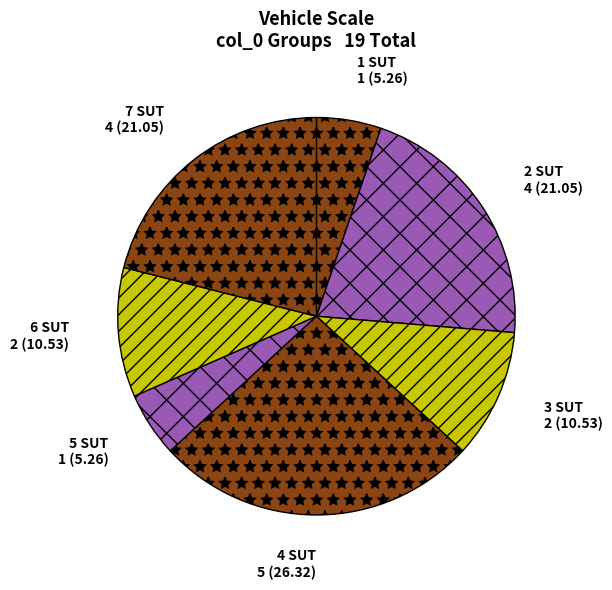

Approximately how many times larger is the value at 7 compared to 2?

1.0